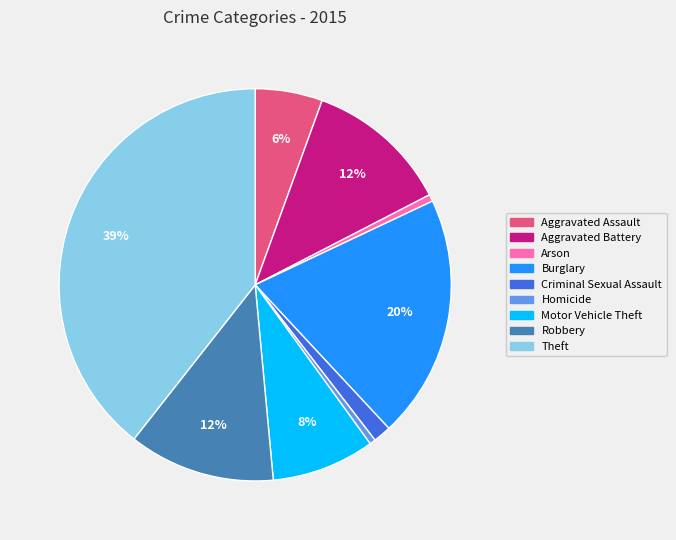

Do Robbery and Homicide together represent more than half of the pie?

No